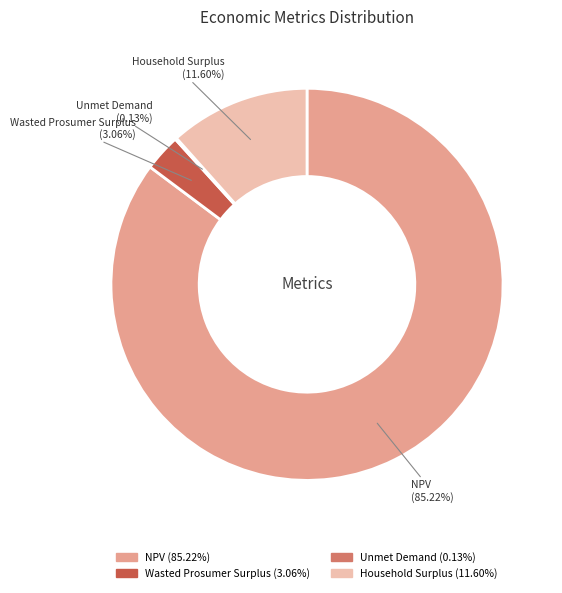

What percentage is NOT represented by Wasted Prosumer Surplus?

96.9%